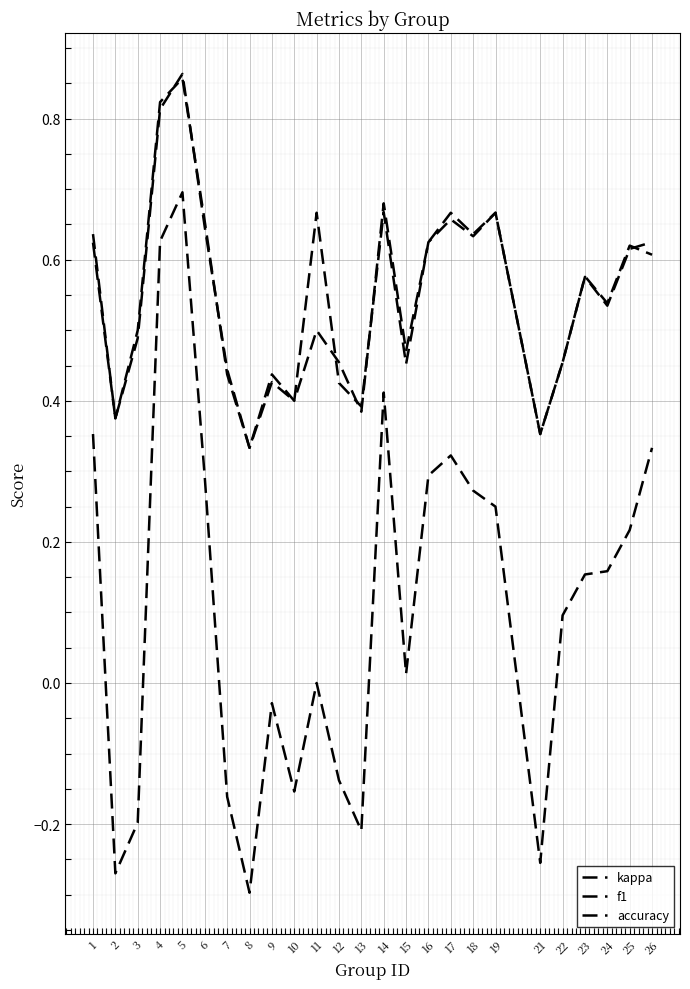

How many lines are shown in the chart?

3